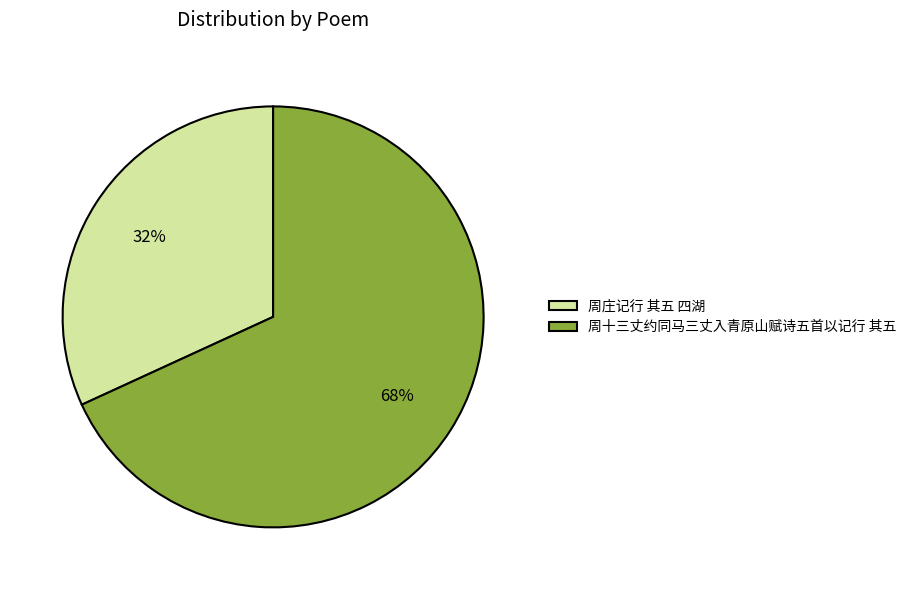

To the nearest percent, what is the combined percentage of 周庄记行 其五 四湖 and 周十三丈约同马三丈入青原山赋诗五首以记行 其五?

100%